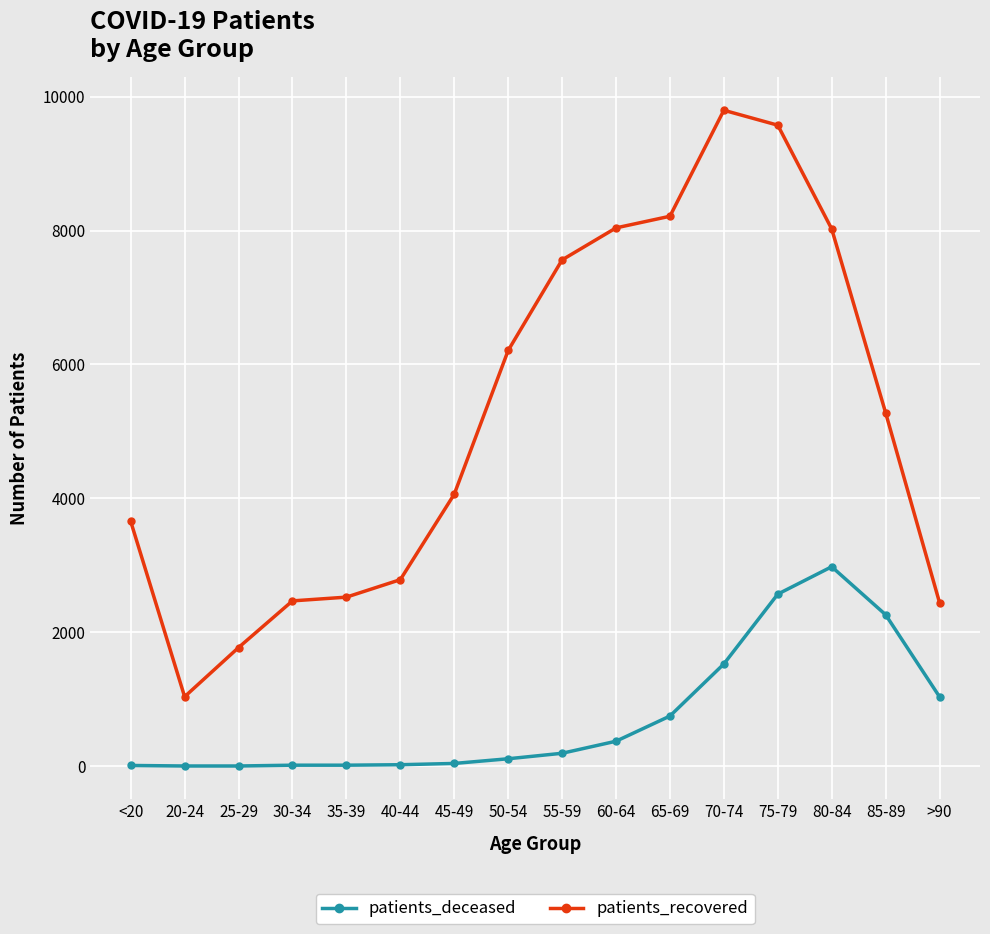

Does the chart display data point markers on the line(s)?

Yes